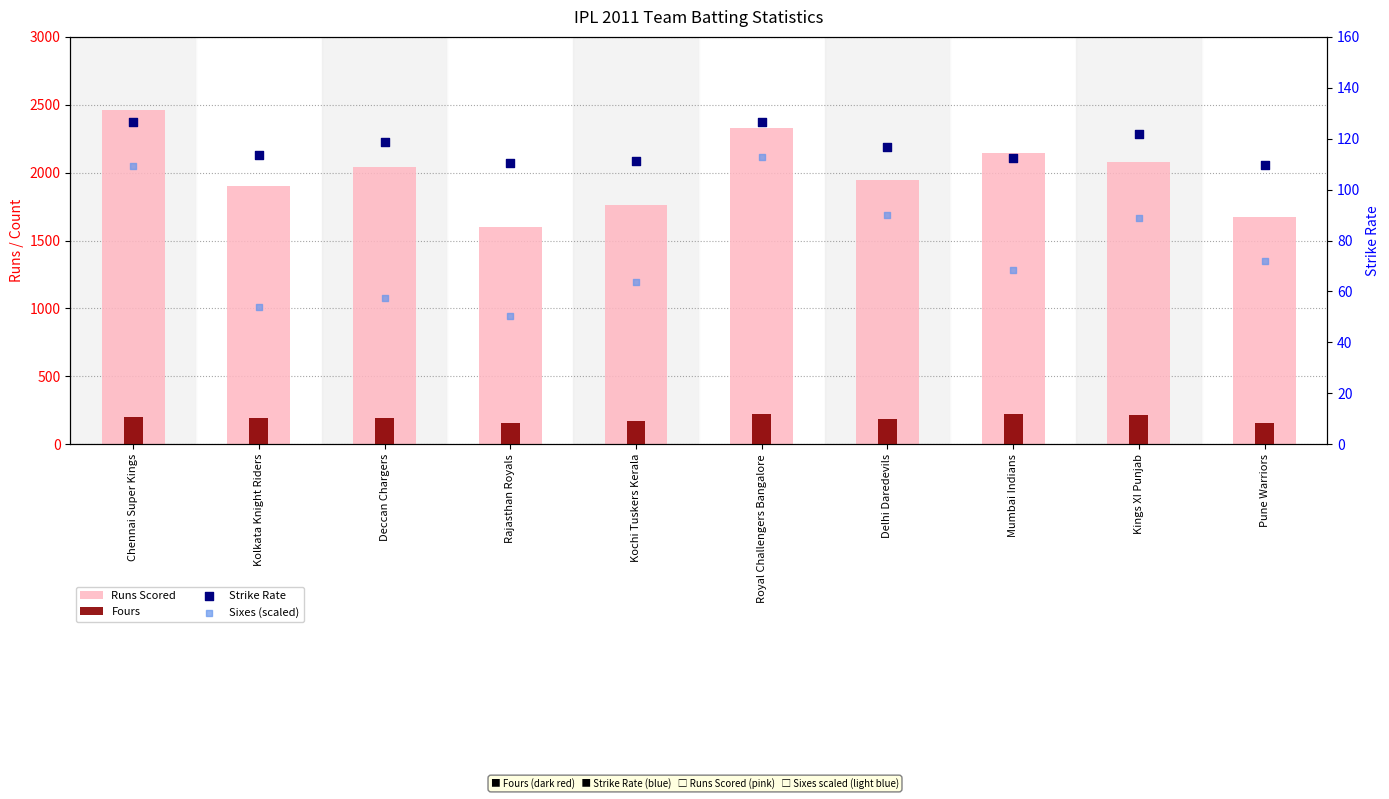

Which series contains the highest Y value?

Runs Scored